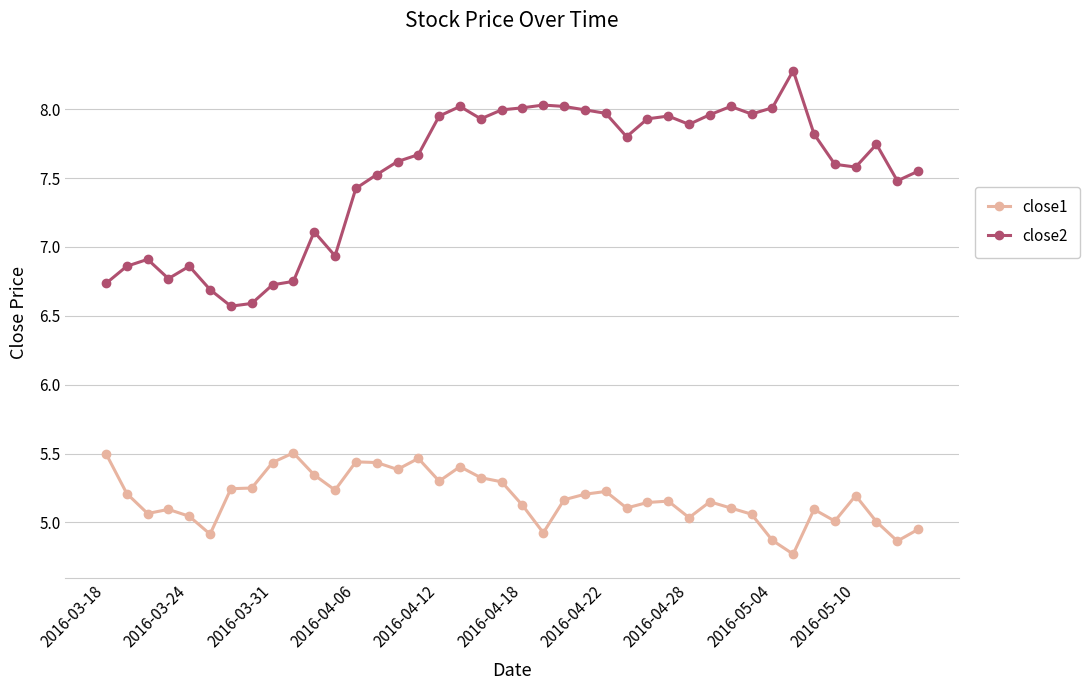

What is the greatest value displayed?

8.3